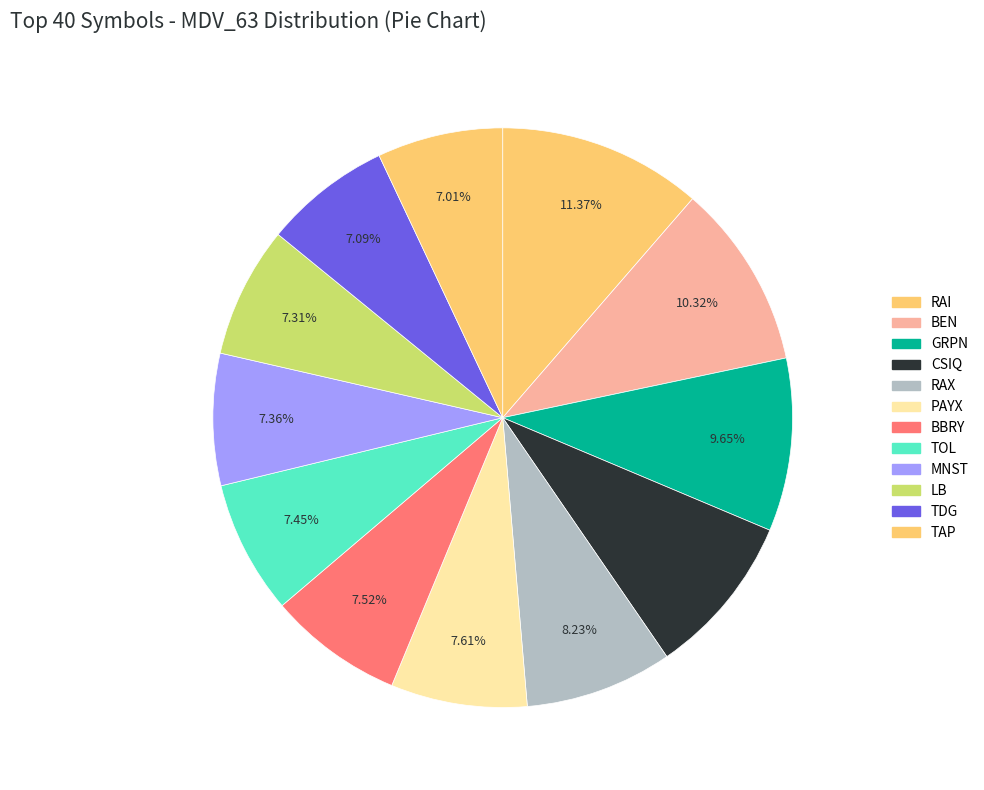

How many slices are in this pie chart?

12